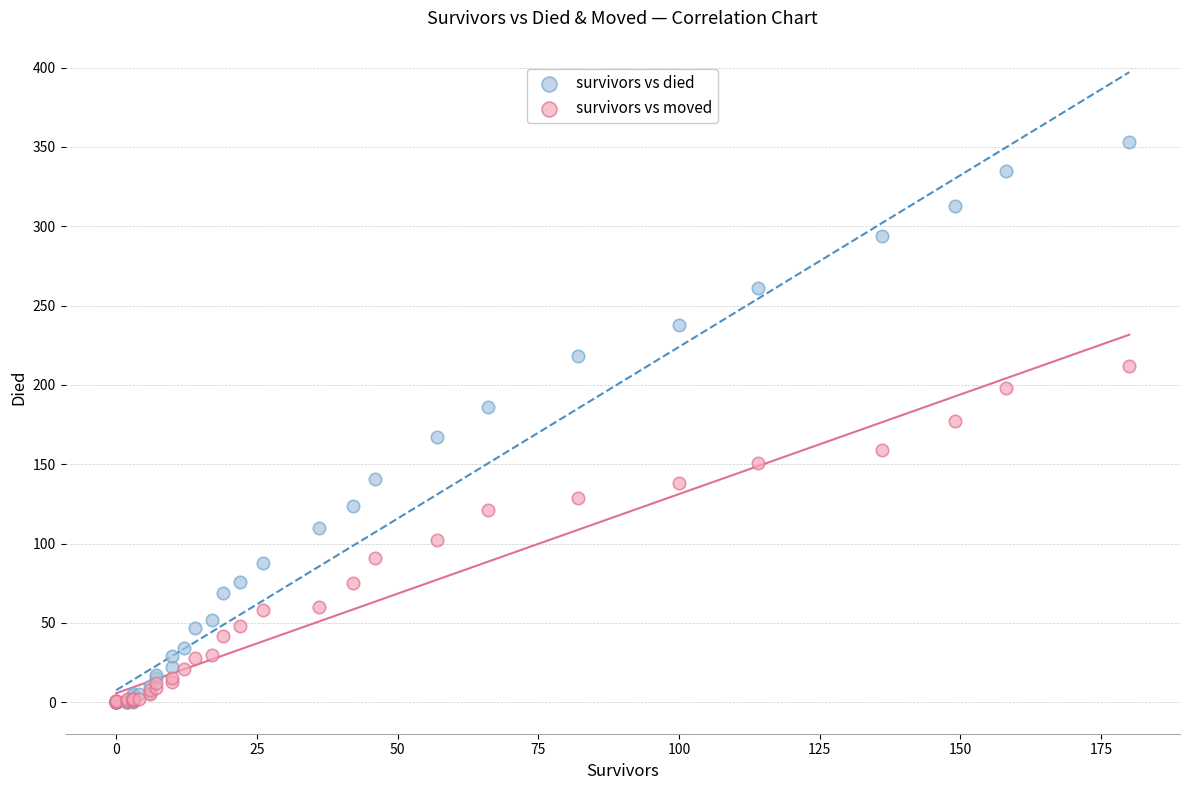

What are all the series names shown in the legend?

survivors vs died, survivors vs moved